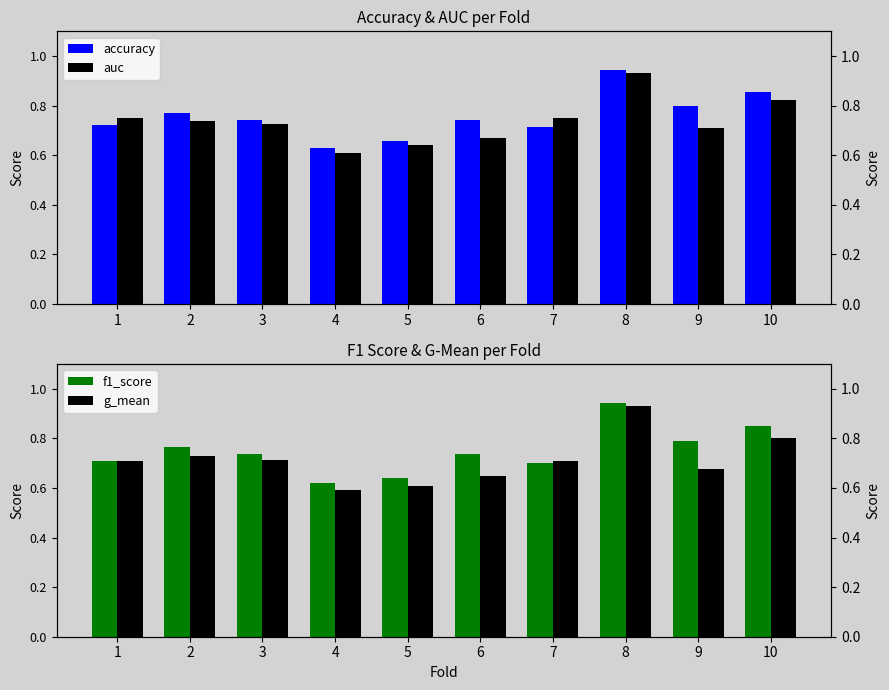

Rank the series by their maximum value, from lowest to highest.

g_mean, auc, f1_score, accuracy